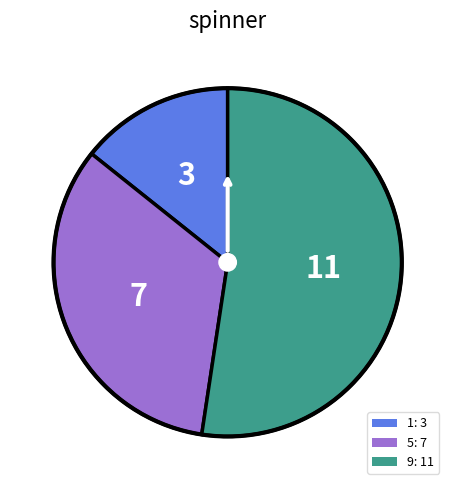

True or false: 9 accounts for 52% of the total.

True